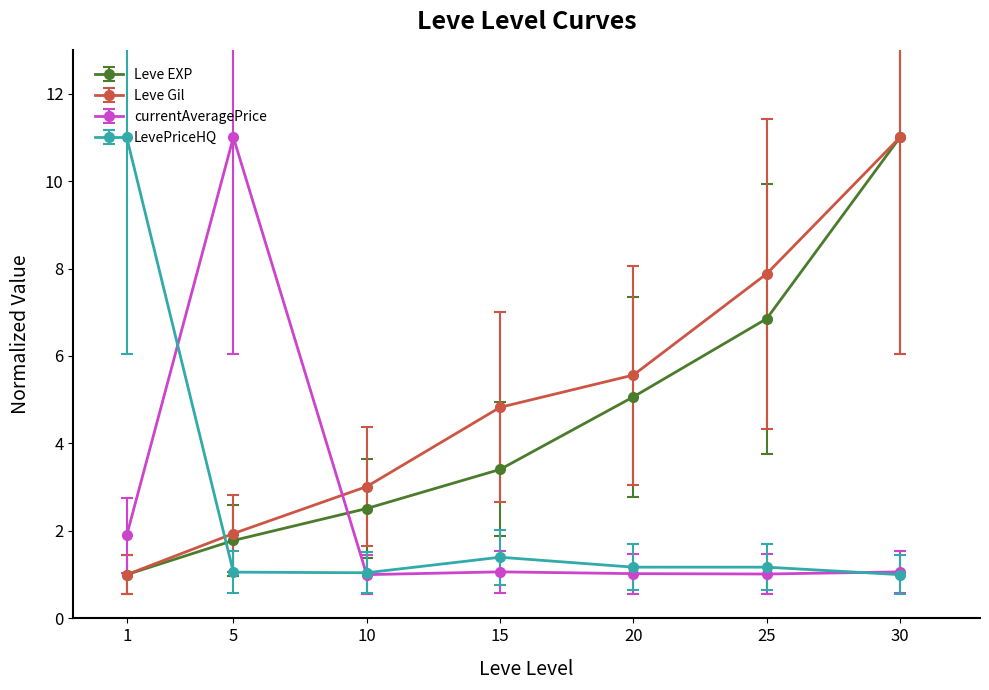

How many intersections are there between currentAveragePrice and Leve Gil?

1